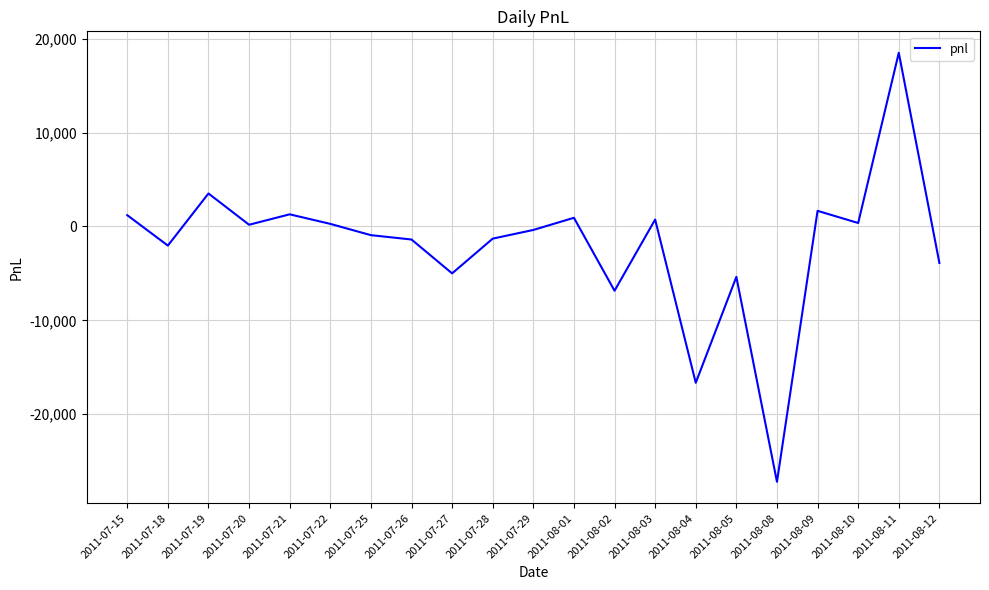

What is the difference between the maximum and second lowest values?

35150.0